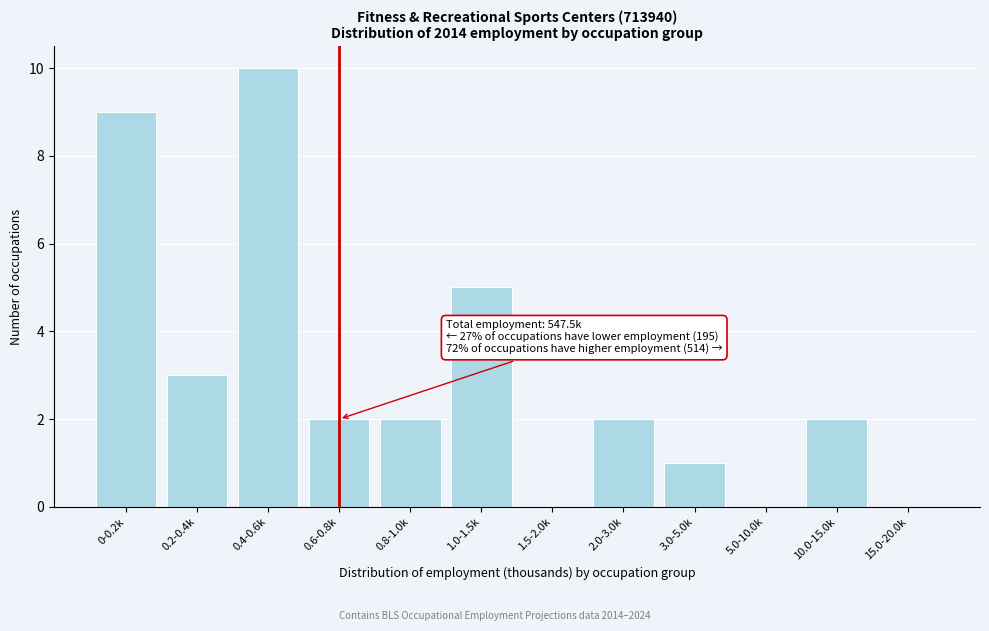

Reading left to right, list all the values displayed in this chart.

0-0.2k=9	0.2-0.4k=3	0.4-0.6k=10	0.6-0.8k=2	0.8-1.0k=2	1.0-1.5k=5	1.5-2.0k=0	2.0-3.0k=2	3.0-5.0k=1	5.0-10.0k=0	10.0-15.0k=2	15.0-20.0k=0